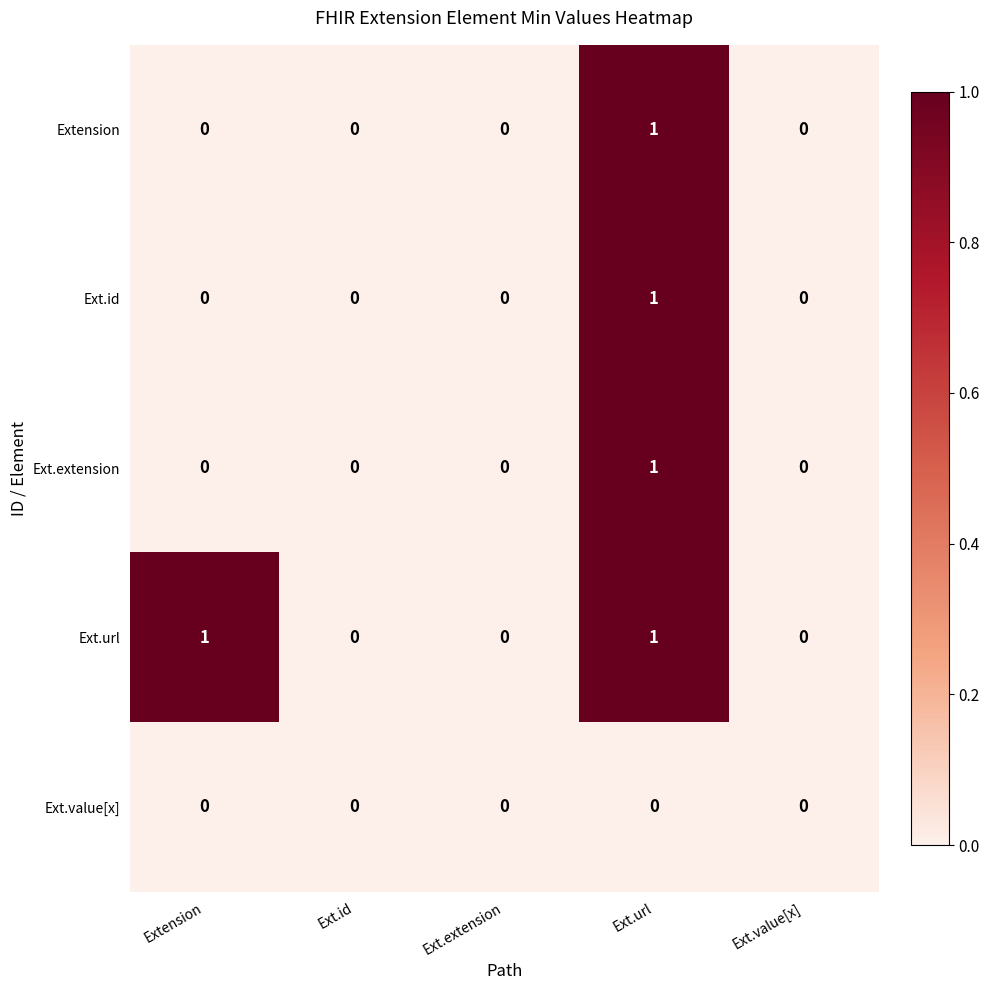

How many data points does each series have?

5